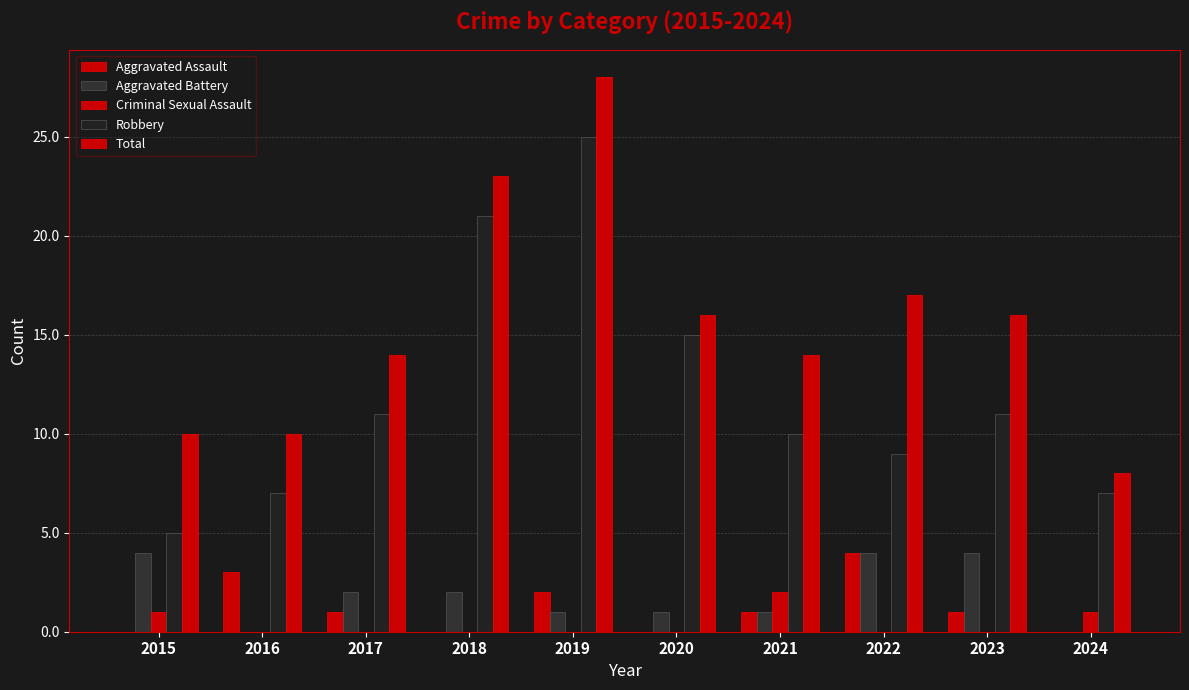

List the series in order of their peak value, lowest first.

Criminal Sexual Assault, Aggravated Assault, Aggravated Battery, Robbery, Total